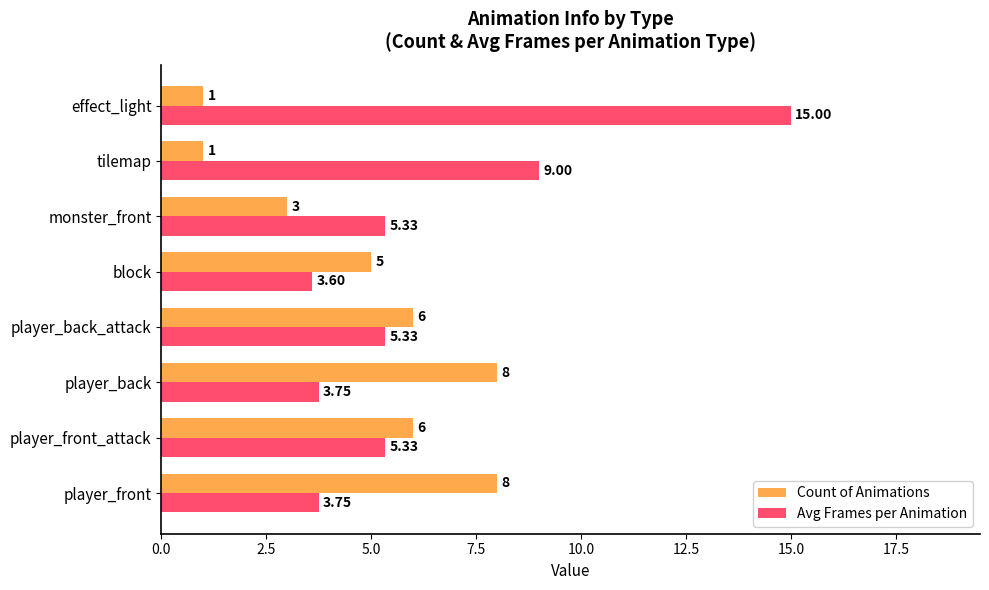

Which category has the highest value across all series?

effect_light